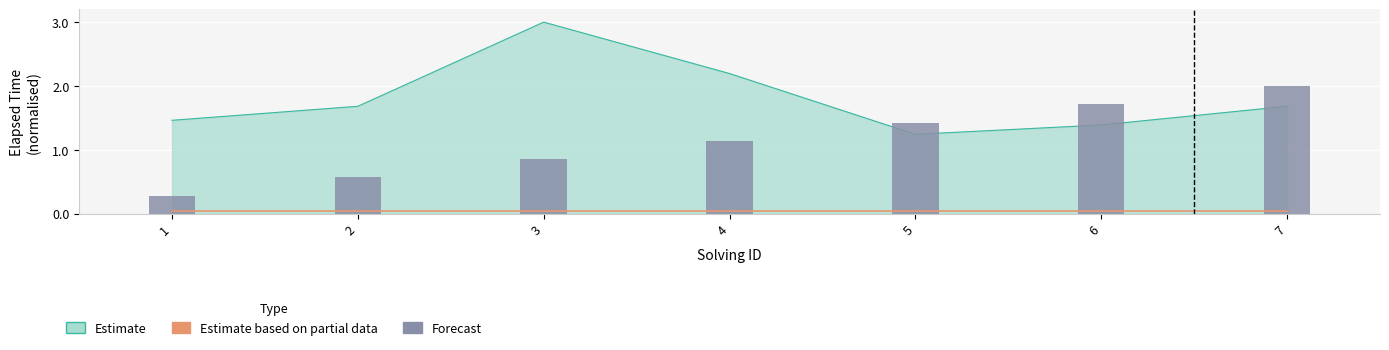

What is the minimum value for Estimate based on partial data?

0.1